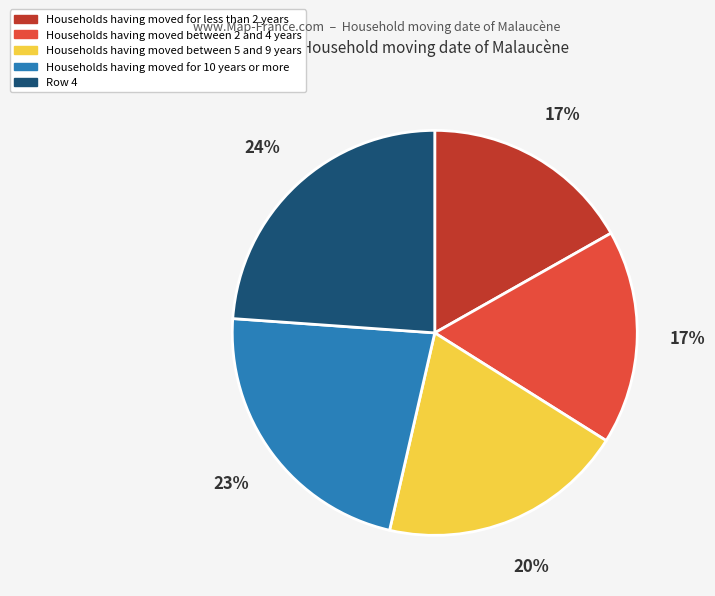

To the nearest percent, what is the average slice percentage?

20%